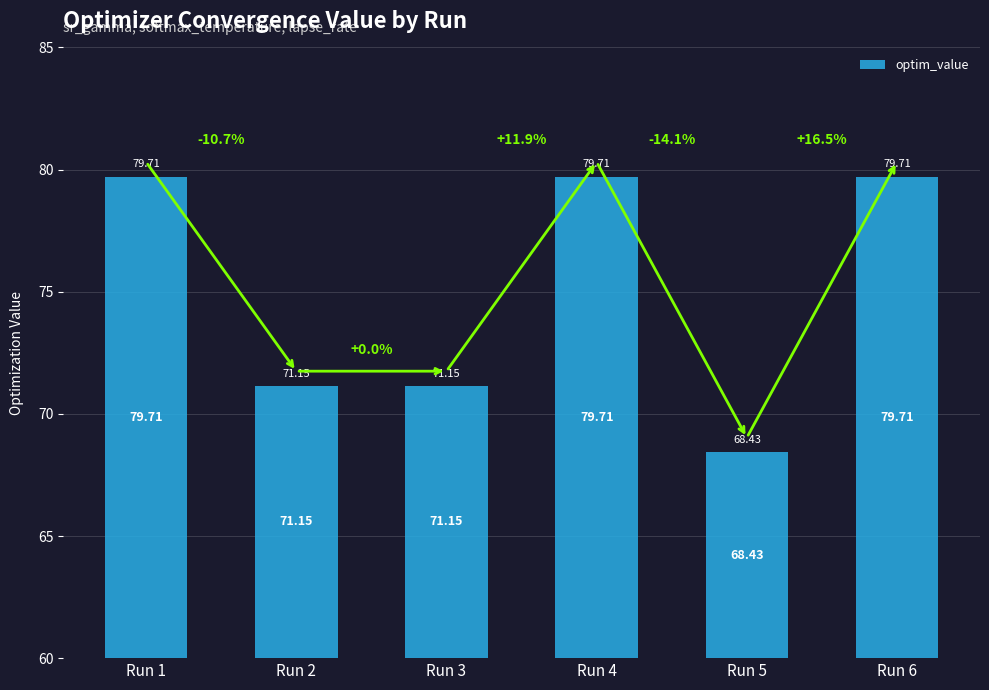

What is the average value?

75.0